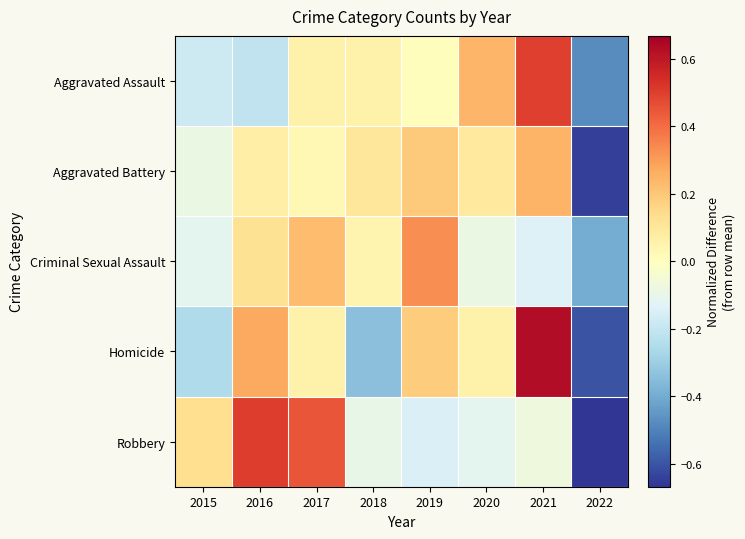

List the series in order of their peak value, highest first.

Homicide, Robbery, Aggravated Assault, Criminal Sexual Assault, Aggravated Battery